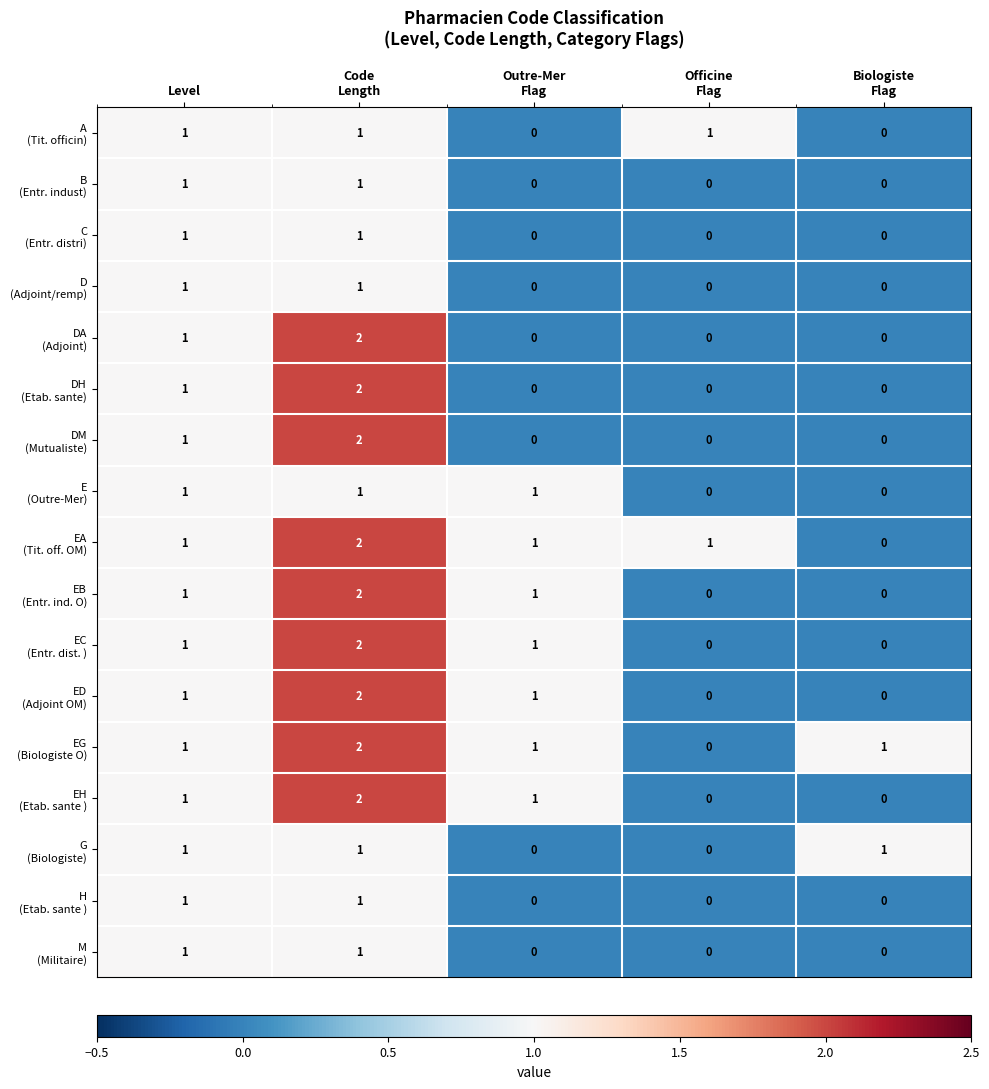

What is the total value across all series at Level?

17